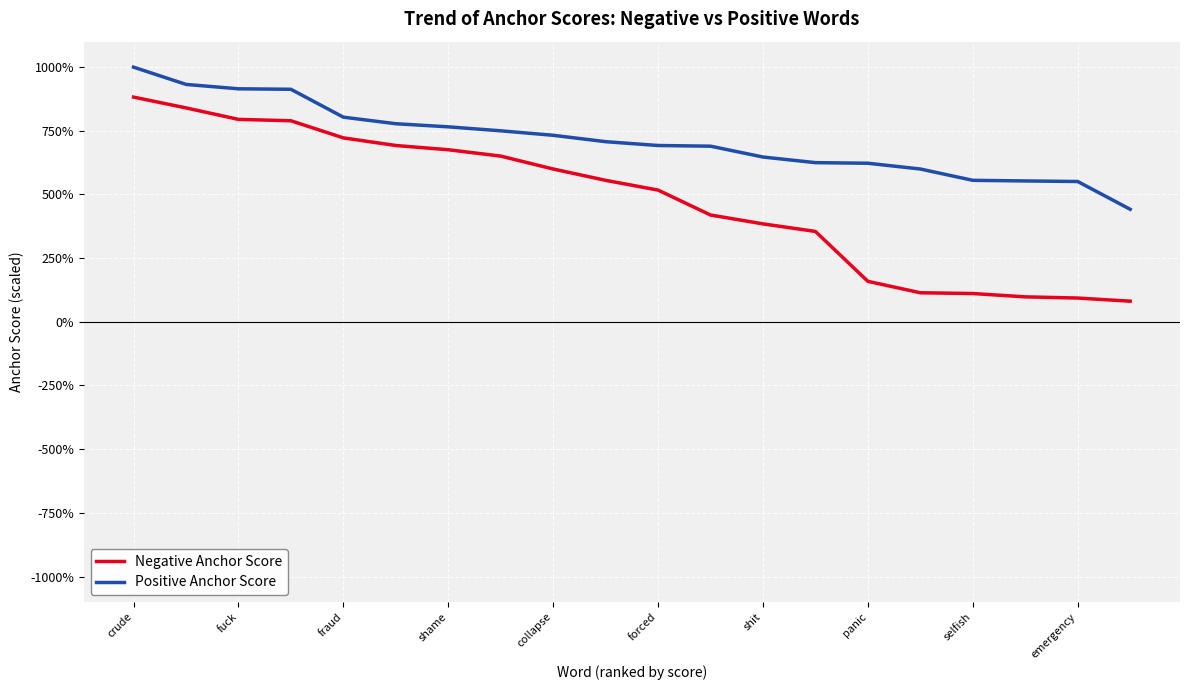

Count the number of data series in this chart.

2